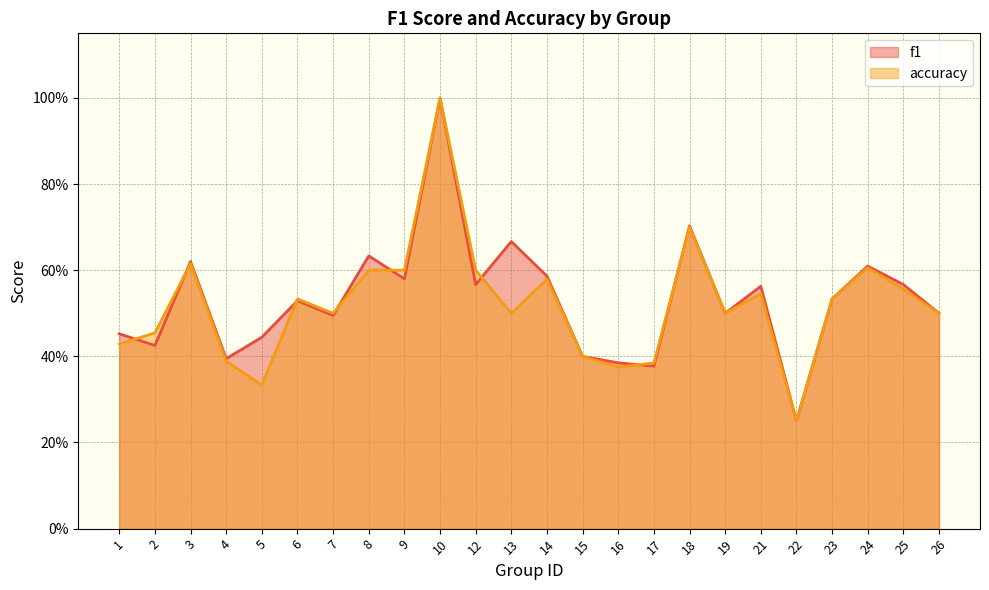

How many series are shown in this chart?

2